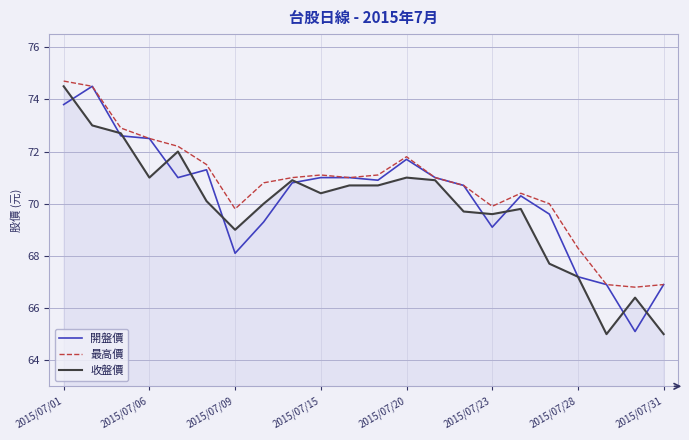

At how many categories does at least one series exceed 72?

5